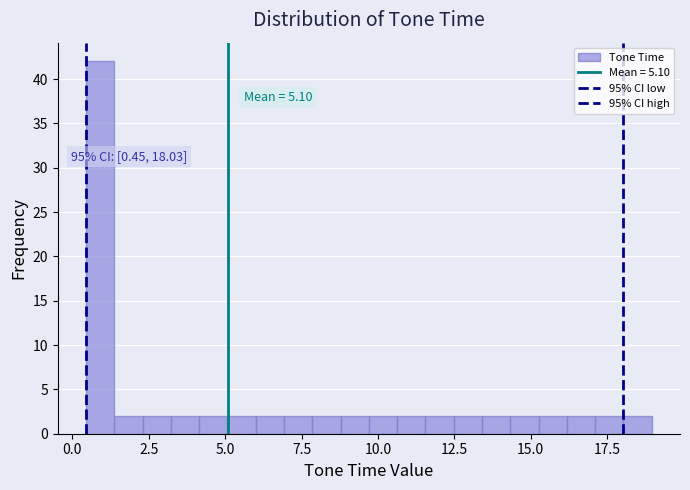

Read against the x-axis, roughly where is the centre of the tallest bar?

1.0